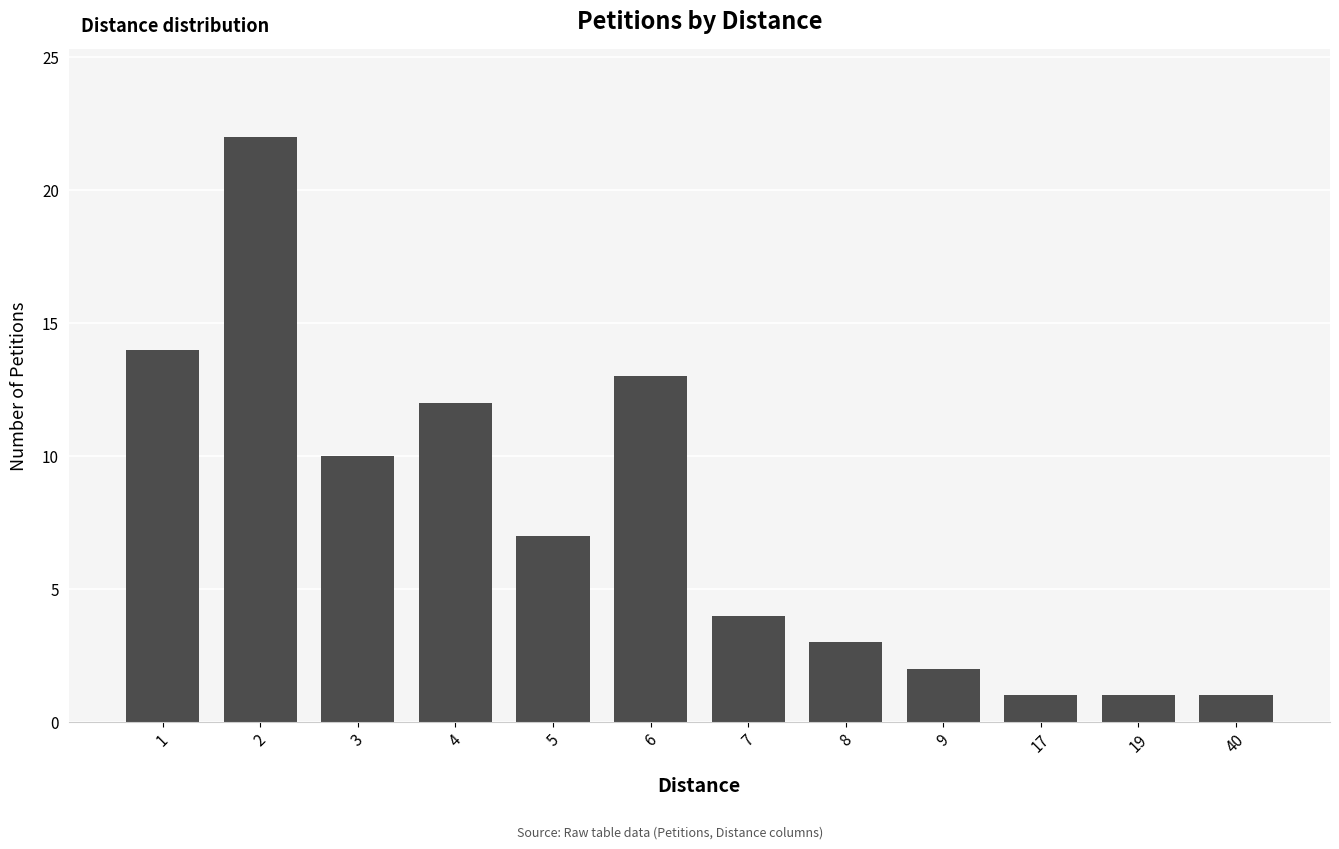

What is the smallest value displayed?

1